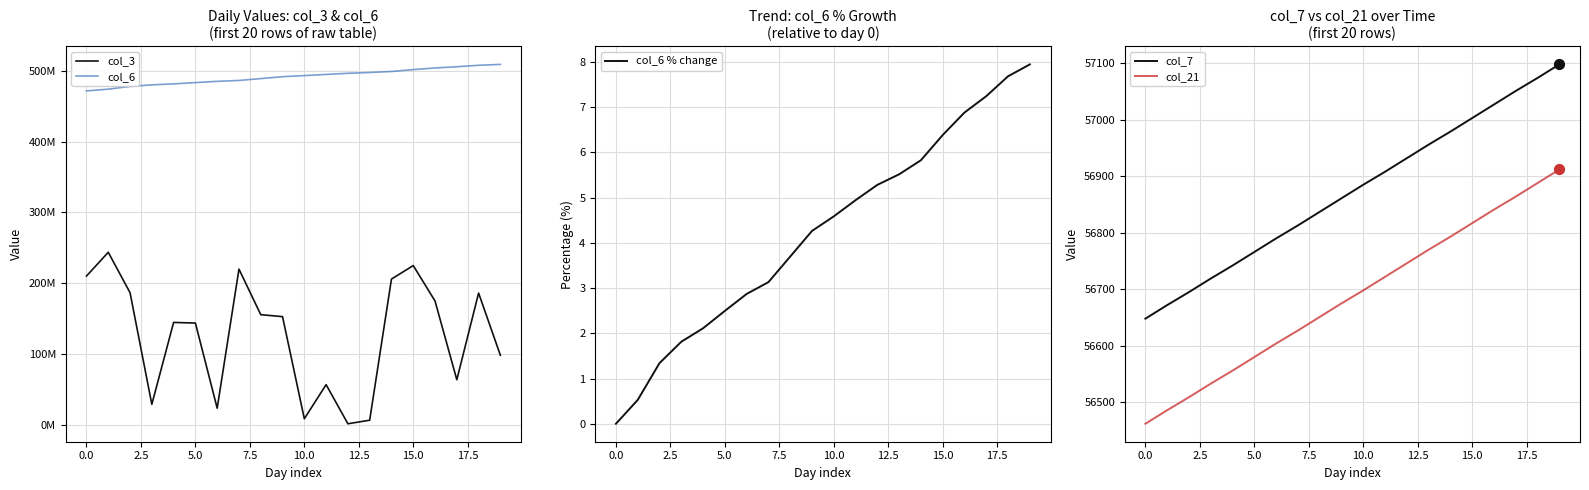

Which series reaches the minimum Y coordinate?

col_6 % change